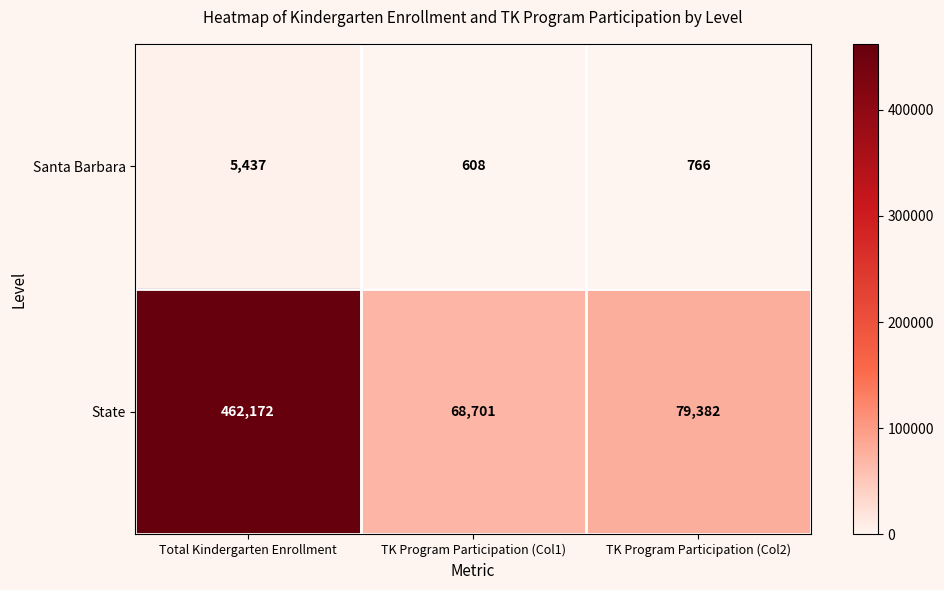

Reading left to right, what are all the values shown in this chart?

Santa Barbara: 5437	608	766
State: 462172	68701	79382